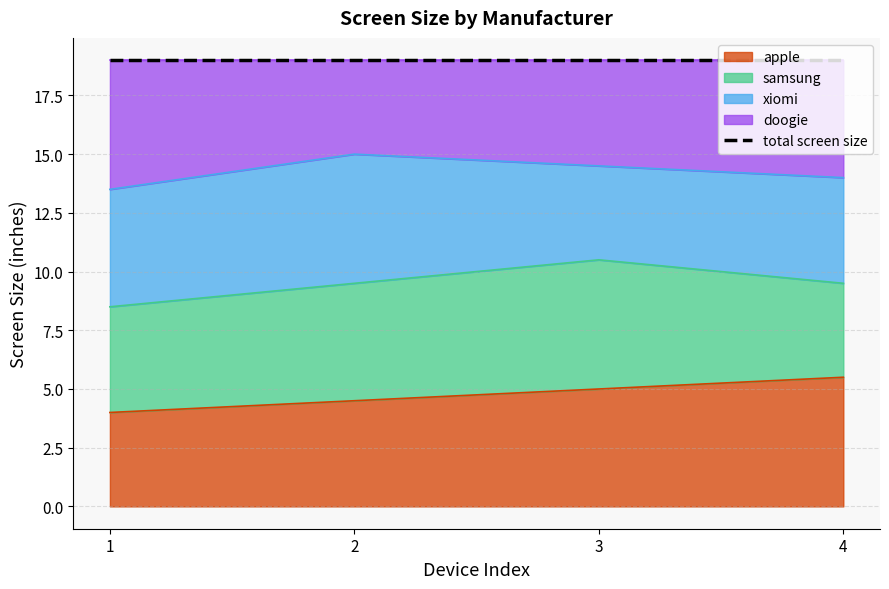

True or false: apple has a value of 2.1 at 2.

False